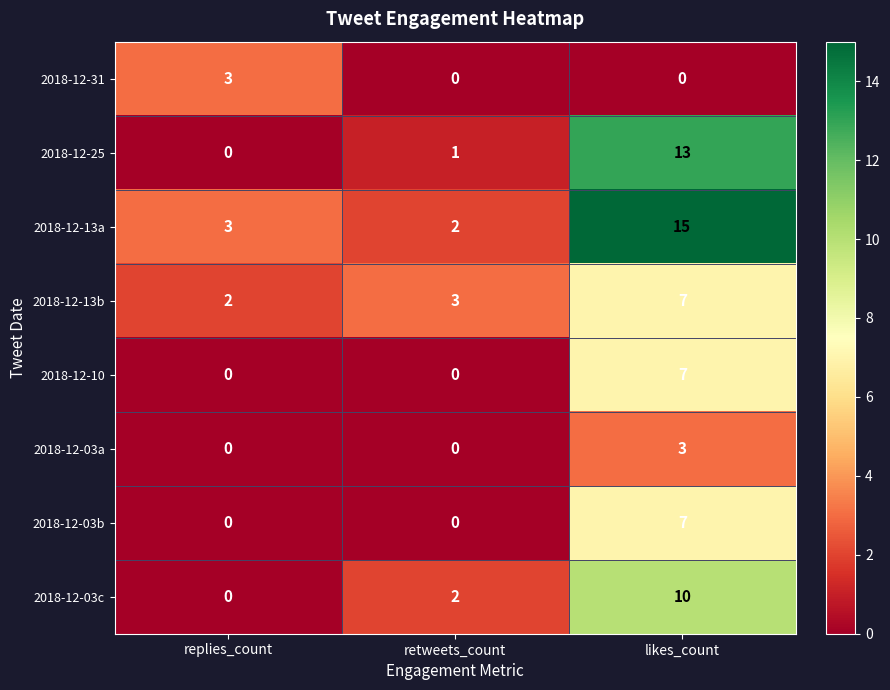

At which category is the sum across all series the highest?

likes_count